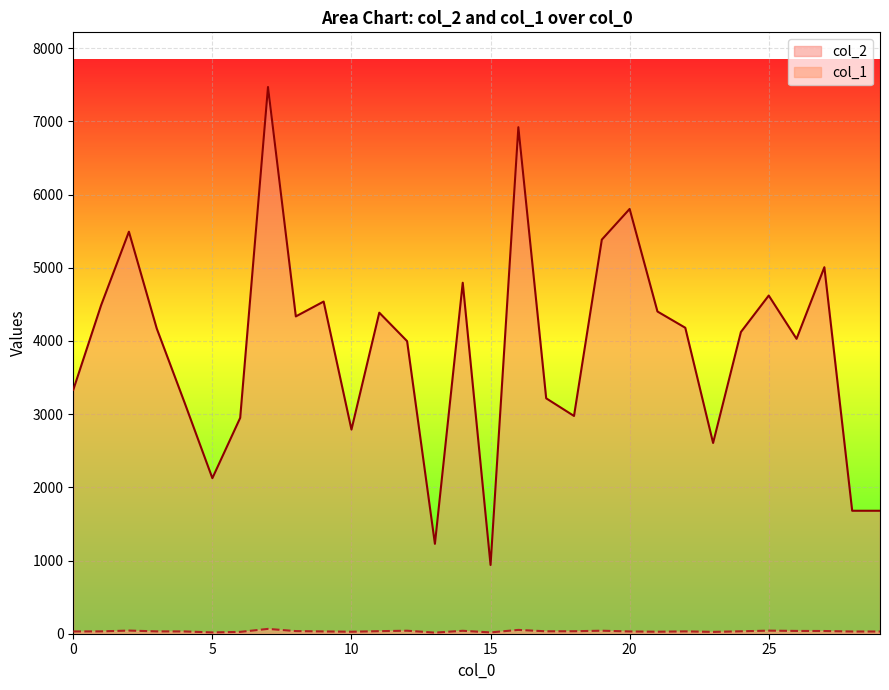

How many lines are shown in the chart?

2